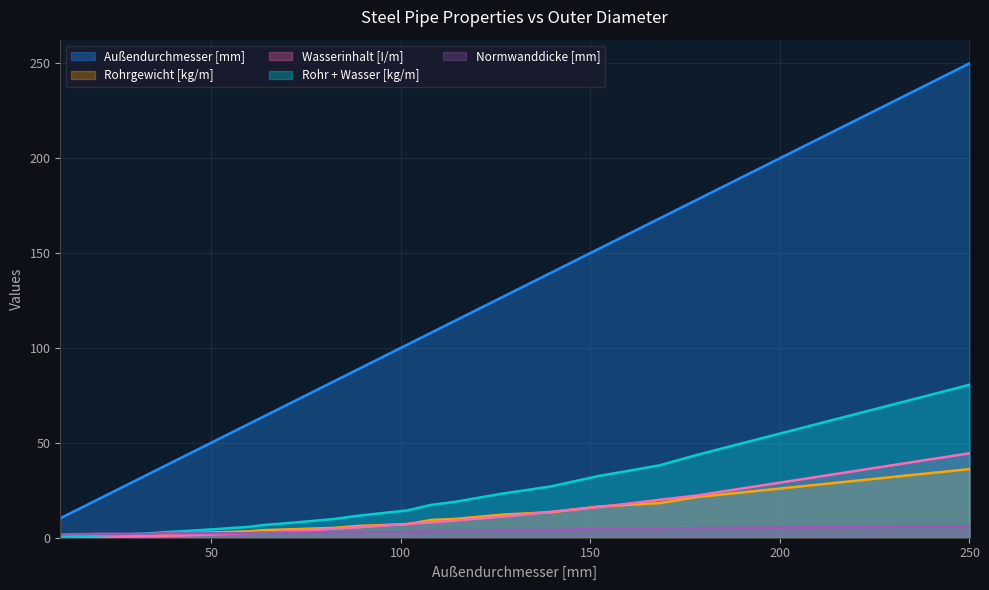

What is the sum of the Normwanddicke [mm] values at 57 and 48.3?

4.6